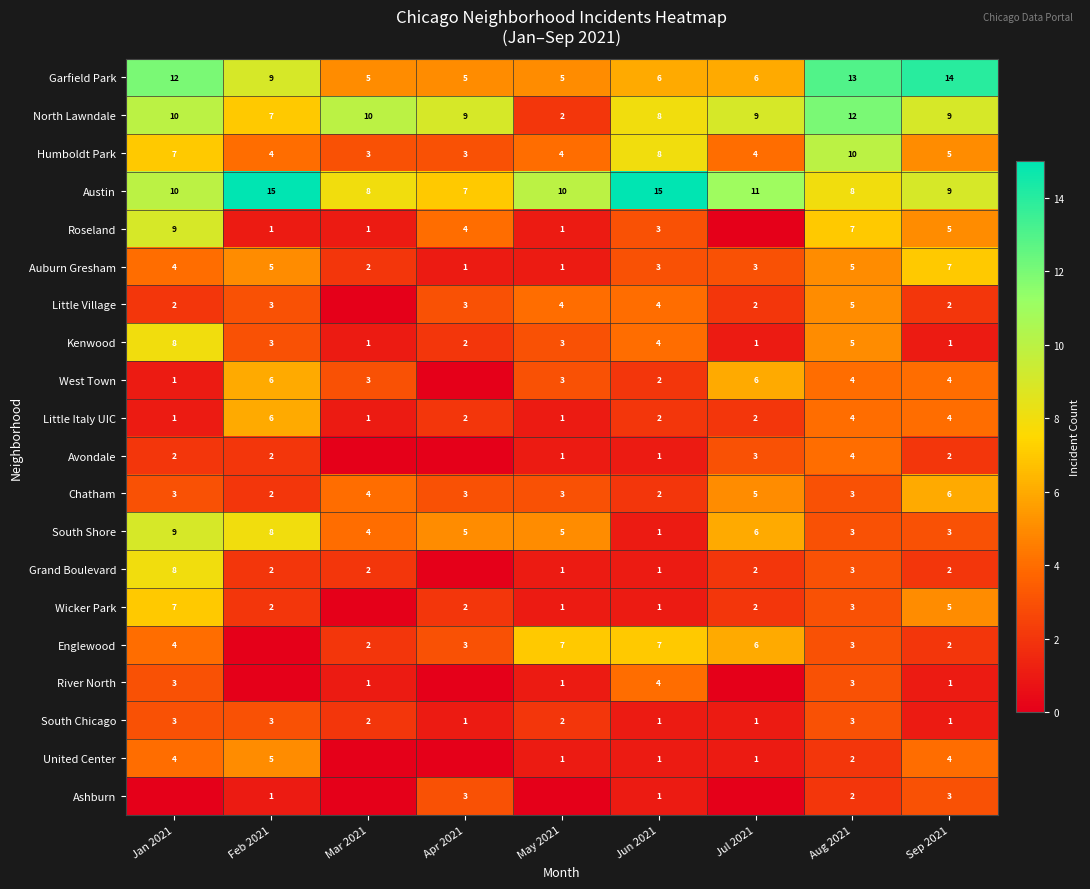

What is the sum of all Kenwood values?

28